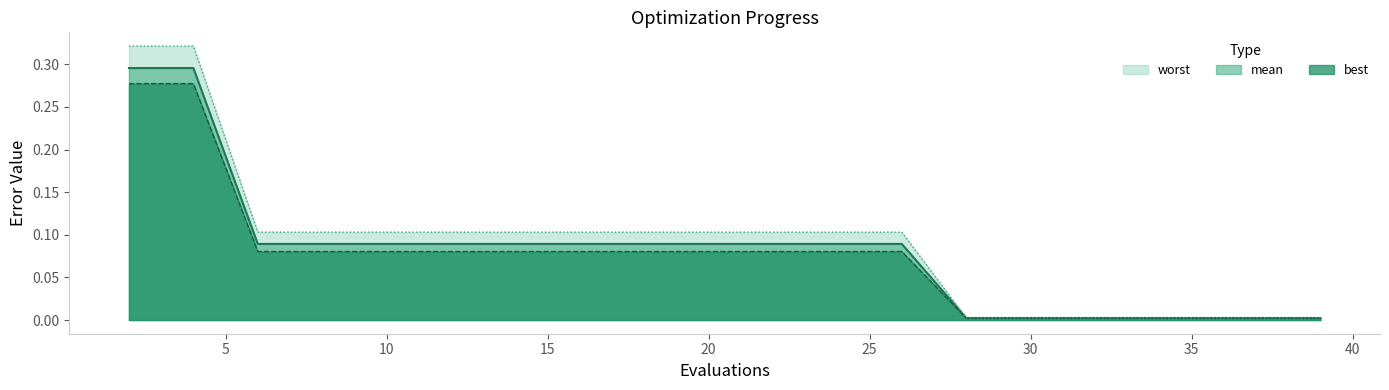

True or false: mean and best intersect in this chart.

False